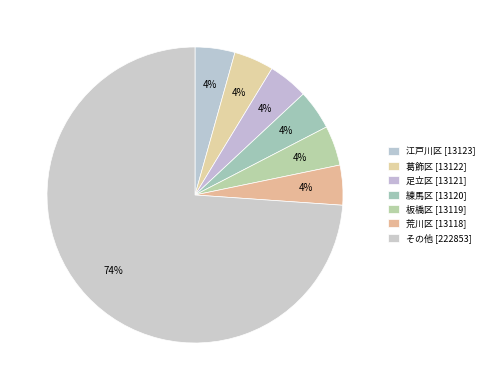

Count the number of slices in the pie.

7